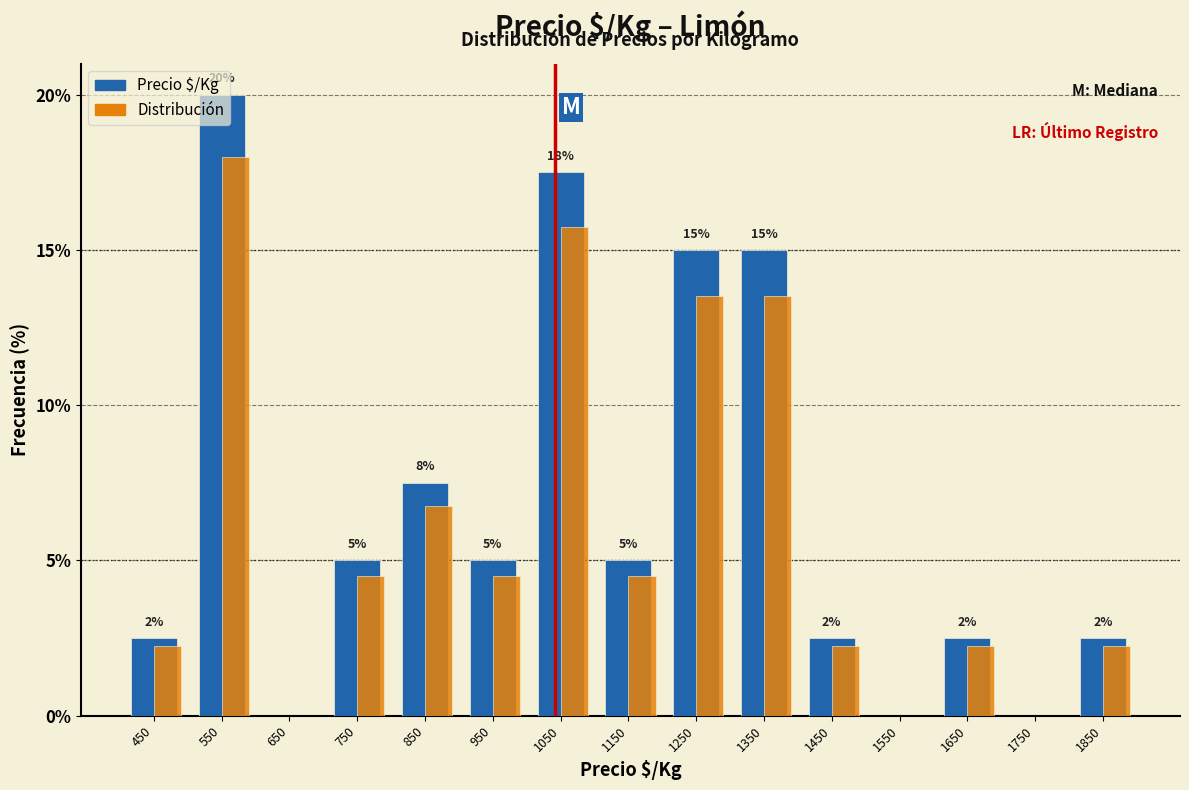

What is the approximate value of Distribución at 850?

6.8